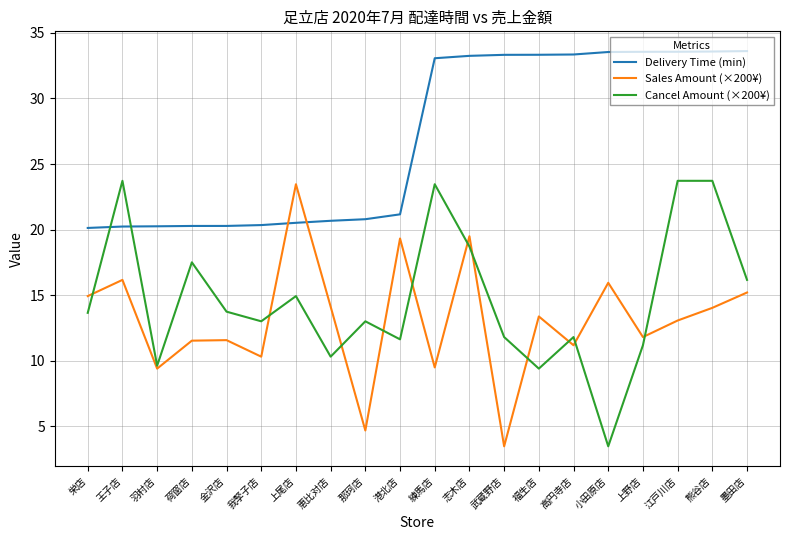

What is the maximum value for Delivery Time (min)?

33.6